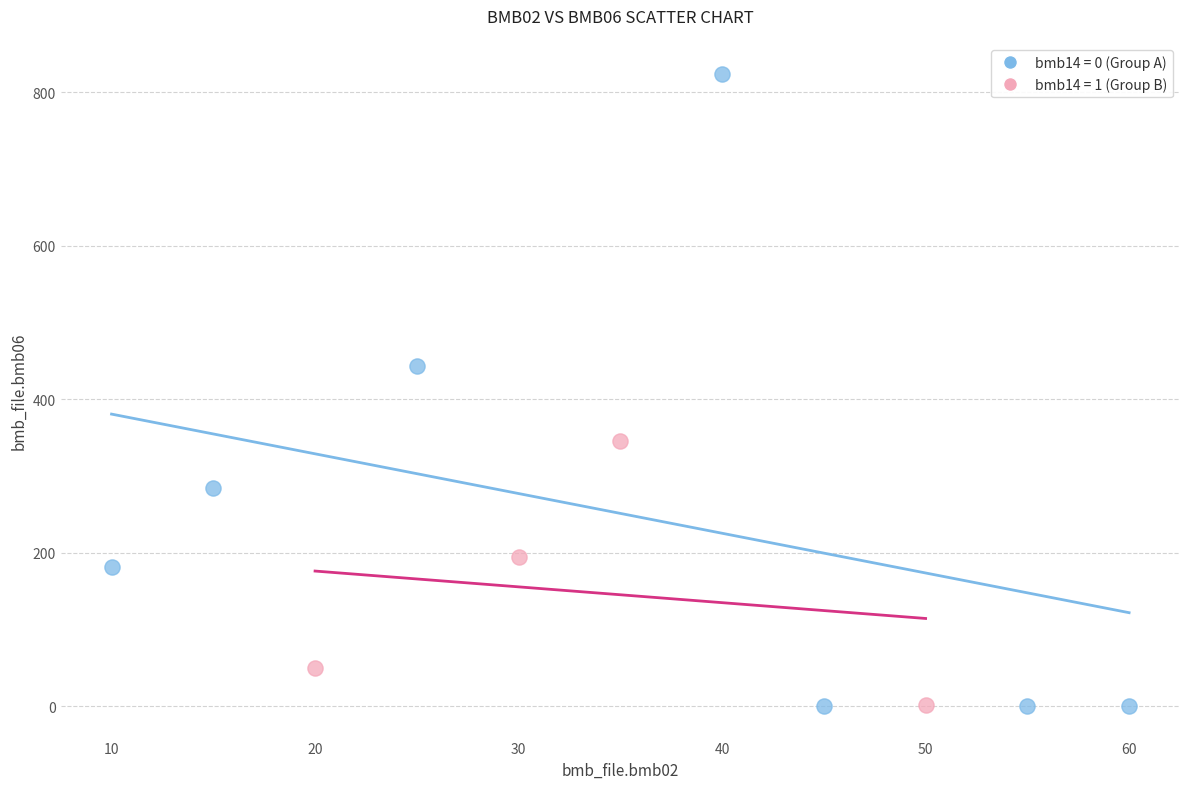

Which series has the largest Y range (max minus min)?

bmb14 = 0 (Group A)